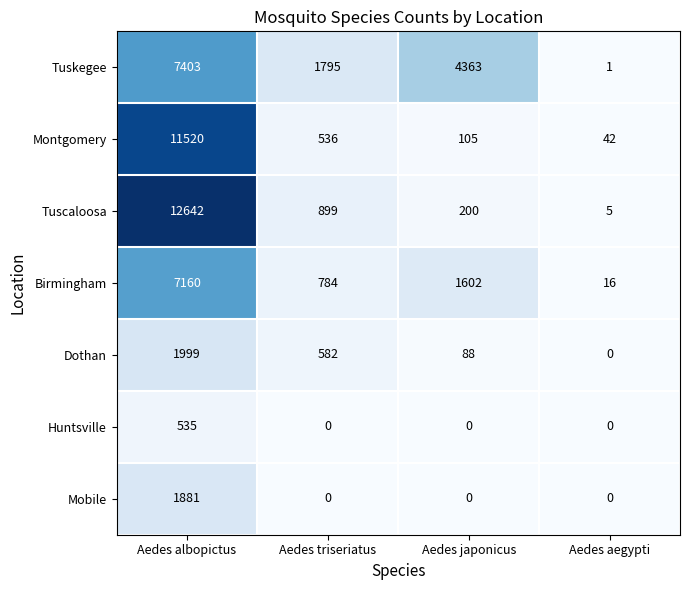

Reading left to right, extract all data points from this chart.

Tuskegee: 7403	1795	4363	1
Montgomery: 11520	536	105	42
Tuscaloosa: 12642	899	200	5
Birmingham: 7160	784	1602	16
Dothan: 1999	582	88	0
Huntsville: 535	0	0	0
Mobile: 1881	0	0	0